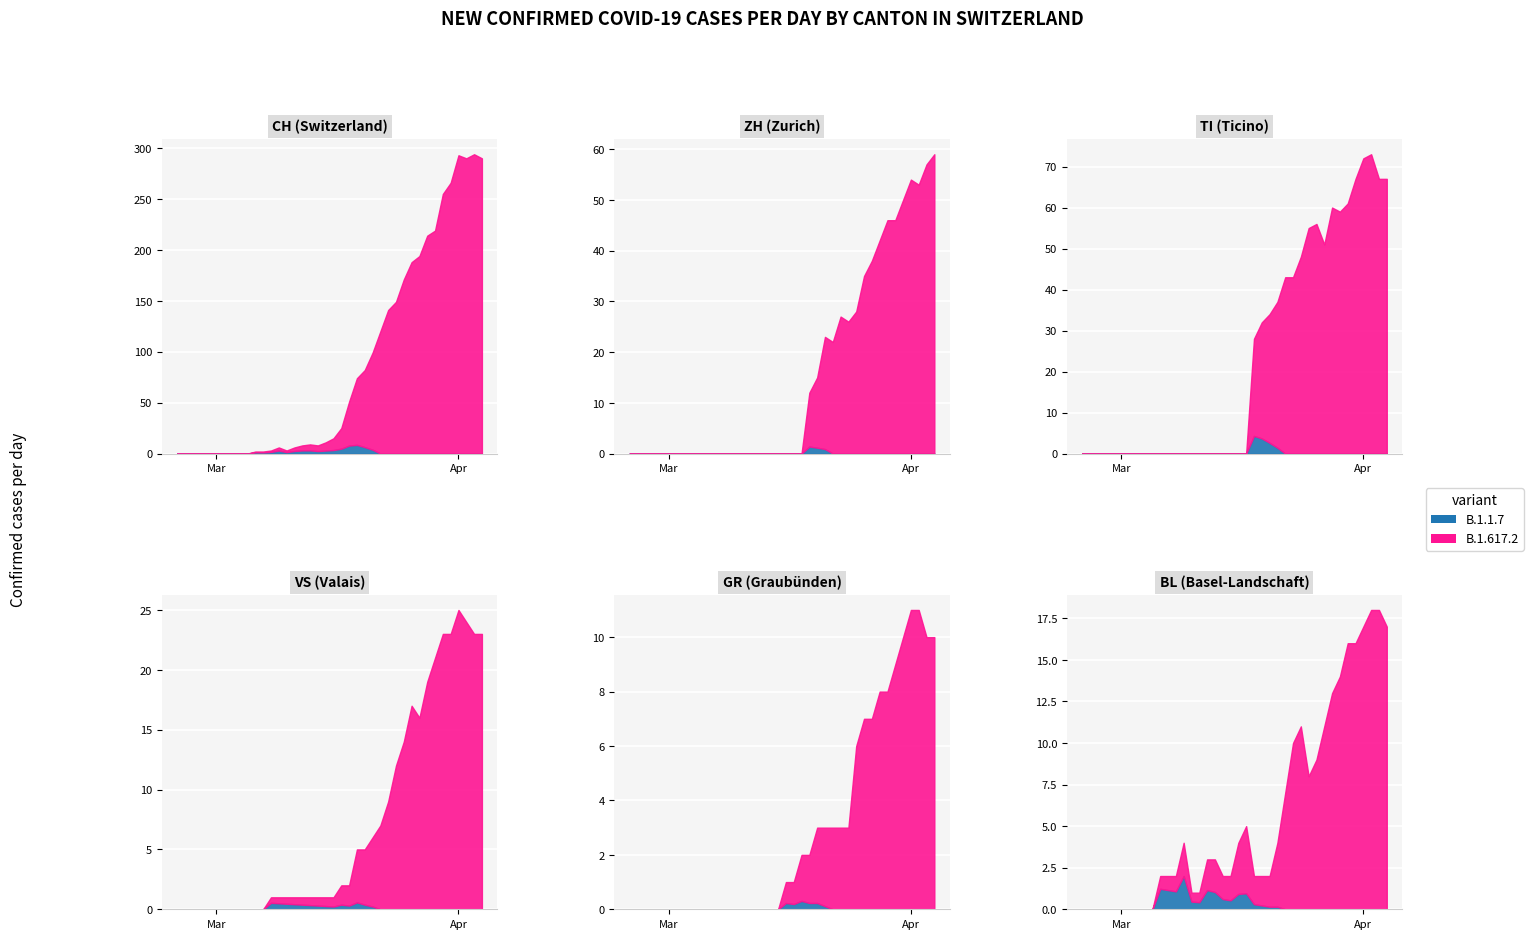

What is the maximum value shown in the chart?

294